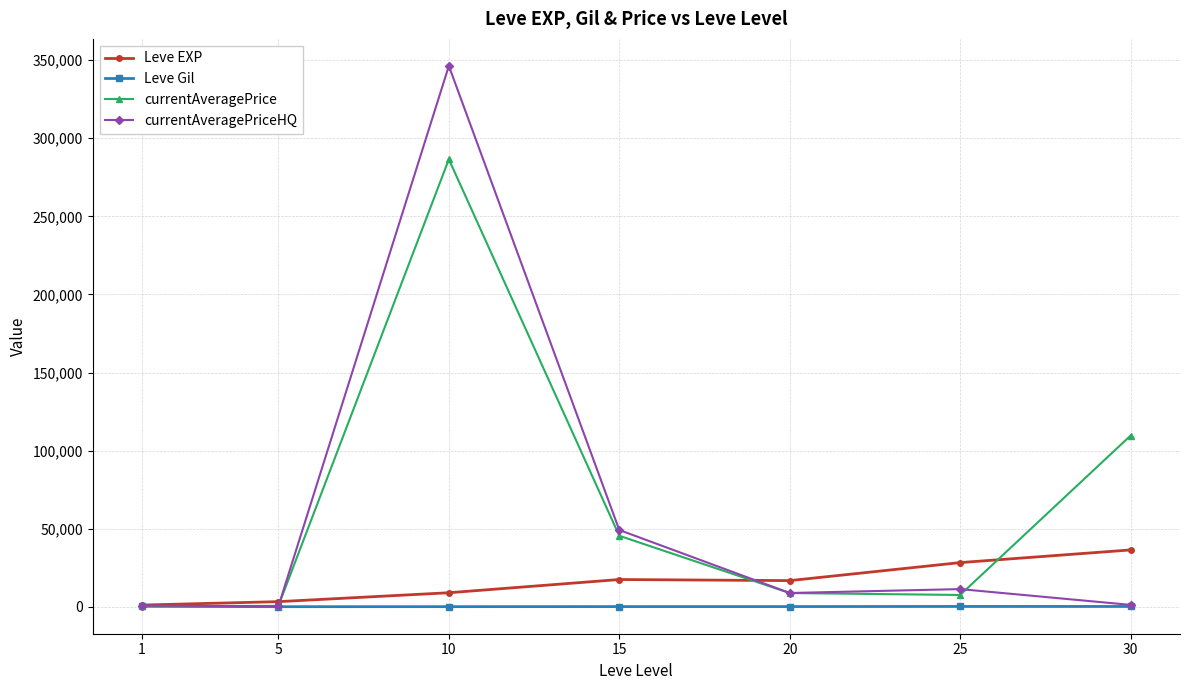

True or false: Leve EXP and currentAveragePrice cross at least once.

True